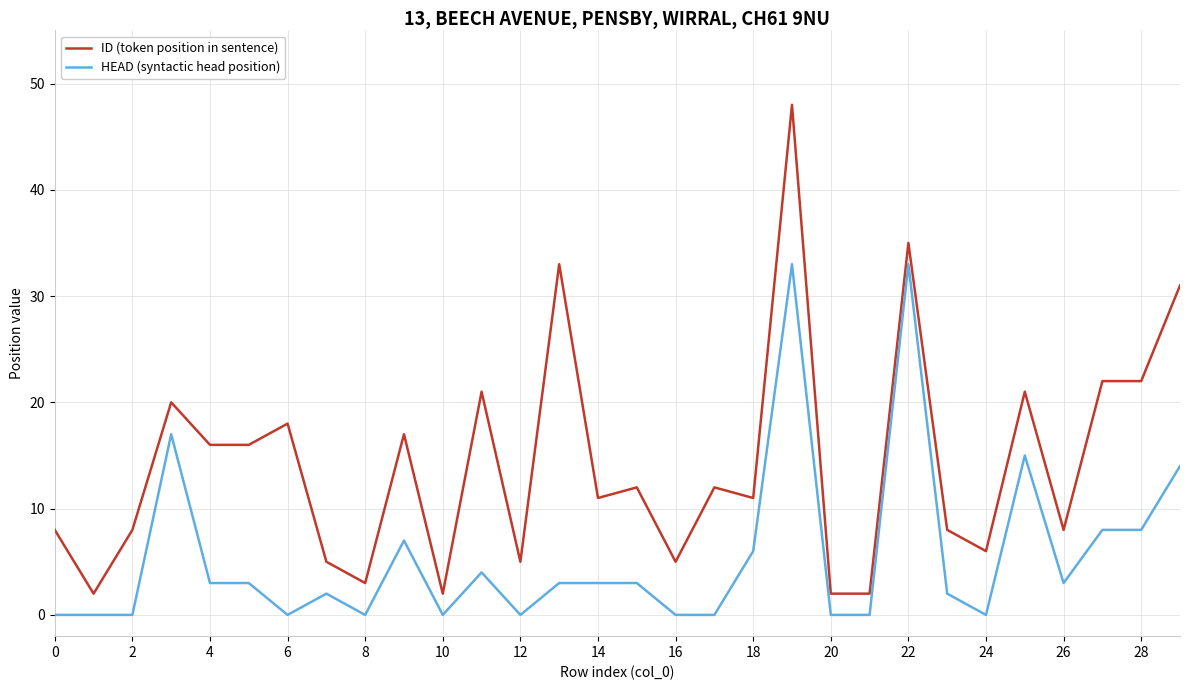

Is this an area chart (filled region under the line)?

No